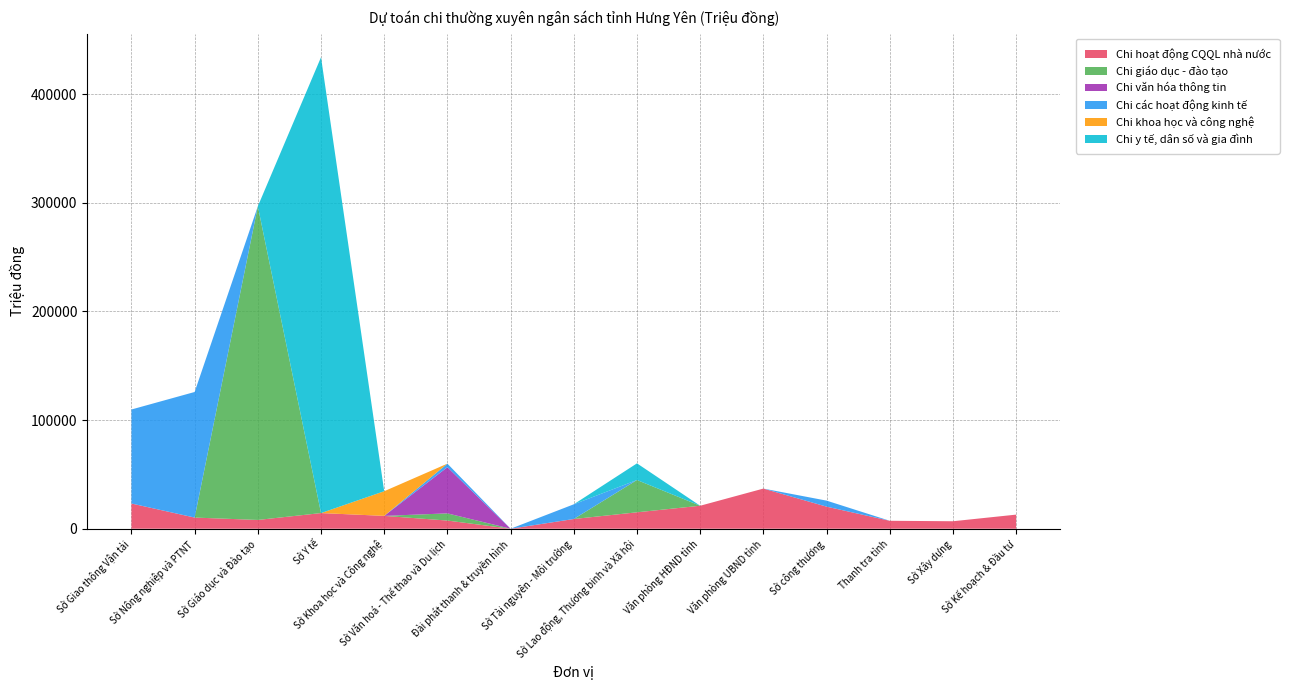

Reading right to left, transcribe all the data shown in this chart.

Chi hoạt động CQQL nhà nước: Sở Kế hoạch & Đầu tư=12979	Sở Xây dựng=6879	Thanh tra tỉnh=7312	Sở công thương=20326	Văn phòng UBND tỉnh=36944	Văn phòng HĐND tỉnh=21148	Sở Lao động, Thương binh và Xã hội=15117	Sở Tài nguyên - Môi trường=8945	Đài phát thanh & truyền hình=0	Sở Văn hoá - Thể thao và Du lịch=7522	Sở Khoa học và Công nghệ=11822	Sở Y tế=14409	Sở Giáo dục và Đào tạo=8075	Sở Nông nghiệp và PTNT=10273	Sở Giao thông Vận tải=23212
Chi giáo dục - đào tạo: Sở Kế hoạch & Đầu tư=0	Sở Xây dựng=0	Thanh tra tỉnh=0	Sở công thương=0	Văn phòng UBND tỉnh=0	Văn phòng HĐND tỉnh=0	Sở Lao động, Thương binh và Xã hội=29721	Sở Tài nguyên - Môi trường=0	Đài phát thanh & truyền hình=0	Sở Văn hoá - Thể thao và Du lịch=6610	Sở Khoa học và Công nghệ=0	Sở Y tế=0	Sở Giáo dục và Đào tạo=288684	Sở Nông nghiệp và PTNT=0	Sở Giao thông Vận tải=0
Chi văn hóa thông tin: Sở Kế hoạch & Đầu tư=0	Sở Xây dựng=0	Thanh tra tỉnh=0	Sở công thương=0	Văn phòng UBND tỉnh=0	Văn phòng HĐND tỉnh=0	Sở Lao động, Thương binh và Xã hội=0	Sở Tài nguyên - Môi trường=0	Đài phát thanh & truyền hình=0	Sở Văn hoá - Thể thao và Du lịch=42502	Sở Khoa học và Công nghệ=0	Sở Y tế=0	Sở Giáo dục và Đào tạo=0	Sở Nông nghiệp và PTNT=0	Sở Giao thông Vận tải=0
Chi các hoạt động kinh tế: Sở Kế hoạch & Đầu tư=0	Sở Xây dựng=0	Thanh tra tỉnh=0	Sở công thương=5542	Văn phòng UBND tỉnh=0	Văn phòng HĐND tỉnh=0	Sở Lao động, Thương binh và Xã hội=0	Sở Tài nguyên - Môi trường=13537	Đài phát thanh & truyền hình=0	Sở Văn hoá - Thể thao và Du lịch=3267	Sở Khoa học và Công nghệ=0	Sở Y tế=0	Sở Giáo dục và Đào tạo=0	Sở Nông nghiệp và PTNT=115583	Sở Giao thông Vận tải=86530
Chi khoa học và công nghệ: Sở Kế hoạch & Đầu tư=0	Sở Xây dựng=0	Thanh tra tỉnh=0	Sở công thương=0	Văn phòng UBND tỉnh=0	Văn phòng HĐND tỉnh=0	Sở Lao động, Thương binh và Xã hội=0	Sở Tài nguyên - Môi trường=0	Đài phát thanh & truyền hình=0	Sở Văn hoá - Thể thao và Du lịch=0	Sở Khoa học và Công nghệ=22699	Sở Y tế=0	Sở Giáo dục và Đào tạo=0	Sở Nông nghiệp và PTNT=0	Sở Giao thông Vận tải=0
Chi y tế, dân số và gia đình: Sở Kế hoạch & Đầu tư=0	Sở Xây dựng=0	Thanh tra tỉnh=0	Sở công thương=0	Văn phòng UBND tỉnh=0	Văn phòng HĐND tỉnh=0	Sở Lao động, Thương binh và Xã hội=15325	Sở Tài nguyên - Môi trường=0	Đài phát thanh & truyền hình=0	Sở Văn hoá - Thể thao và Du lịch=0	Sở Khoa học và Công nghệ=0	Sở Y tế=419552	Sở Giáo dục và Đào tạo=0	Sở Nông nghiệp và PTNT=0	Sở Giao thông Vận tải=0